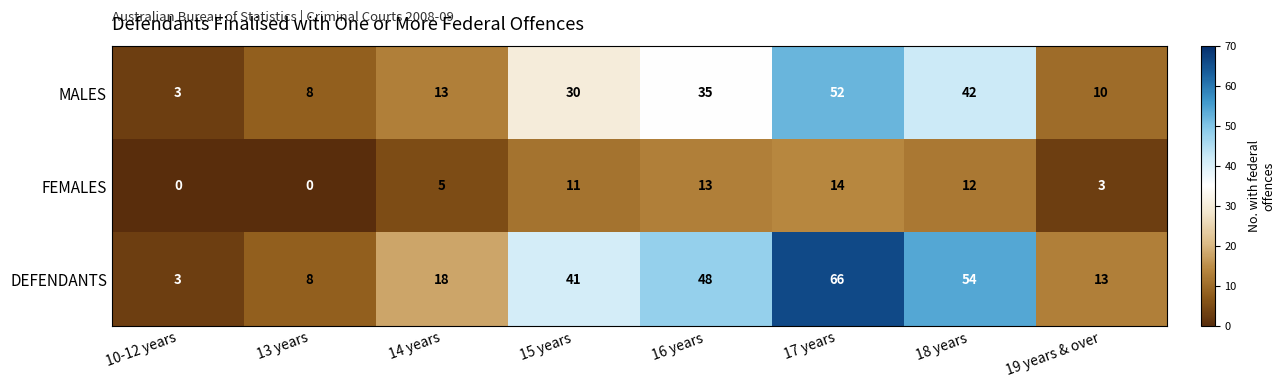

What is the spread (max minus min) of values at 19 years & over?

10